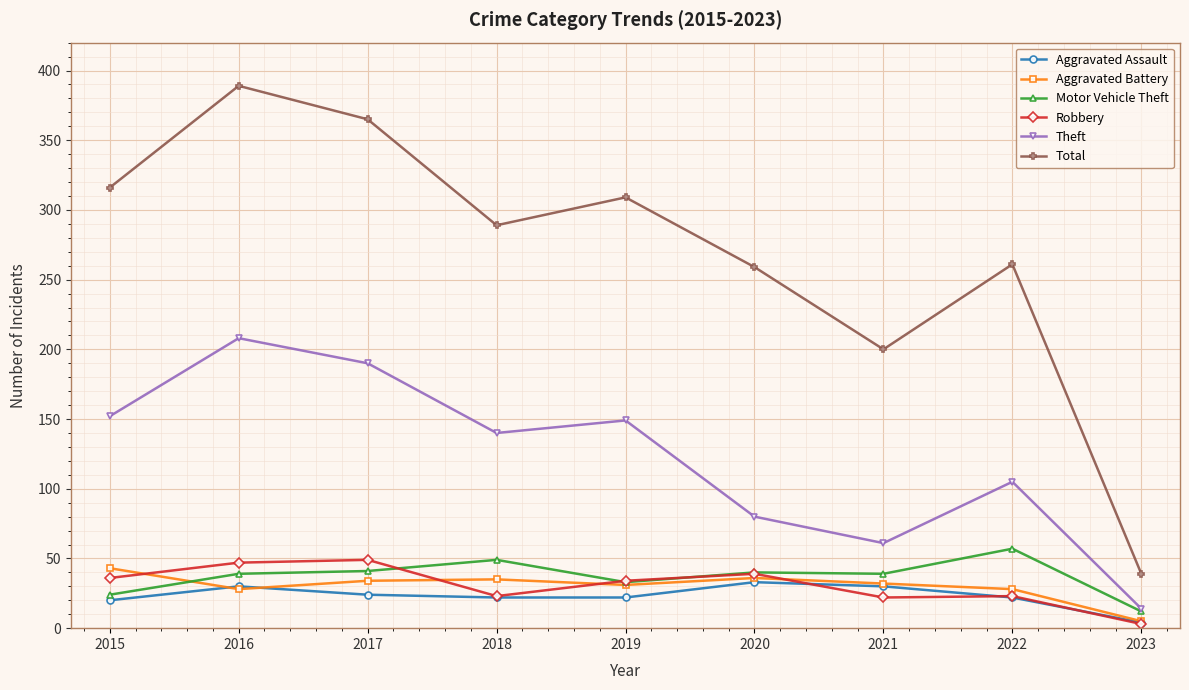

Which series changed the most between 2017 and 2019?

Total